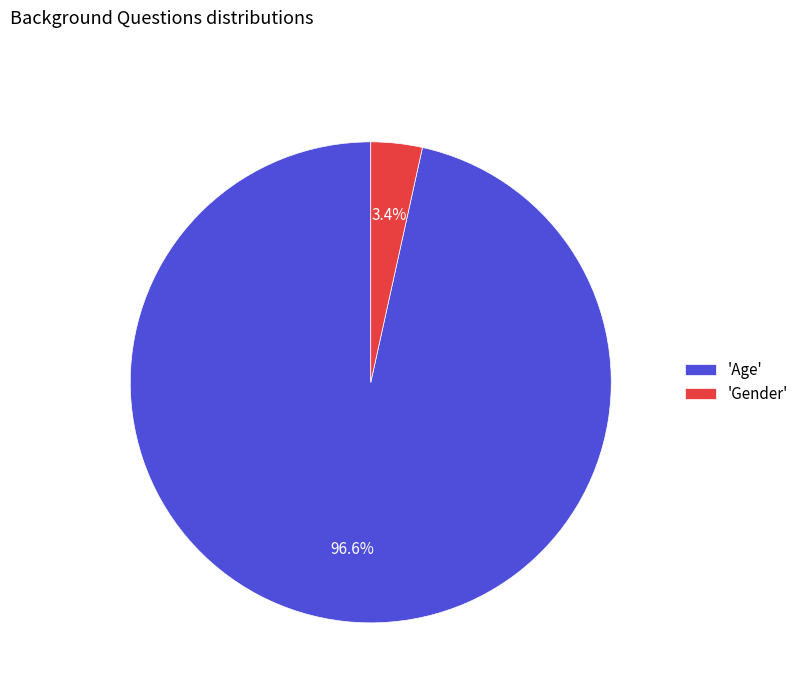

Which category accounts for the majority?

'Age'